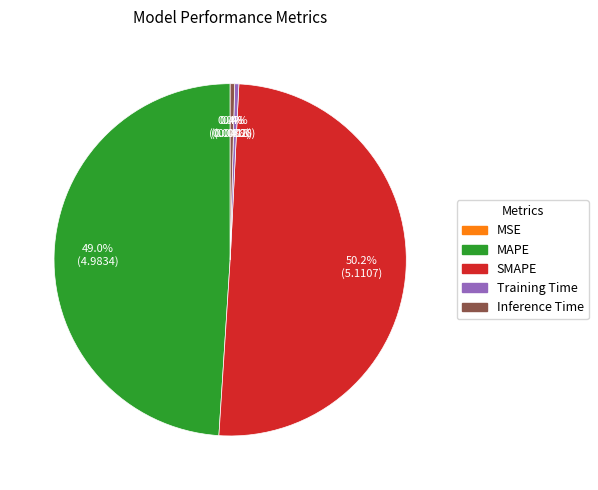

Combined, do Inference Time and SMAPE account for over 50%?

Yes